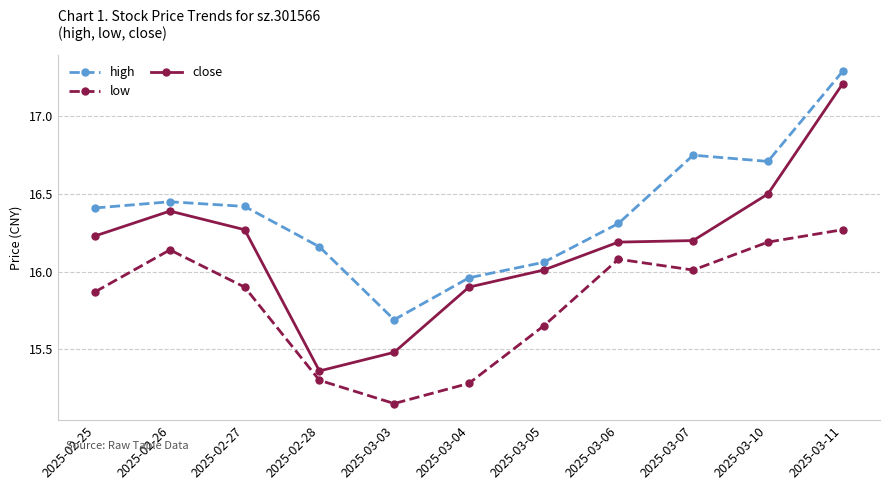

The high series shows 24.0 at 2025-02-27. True or false?

False